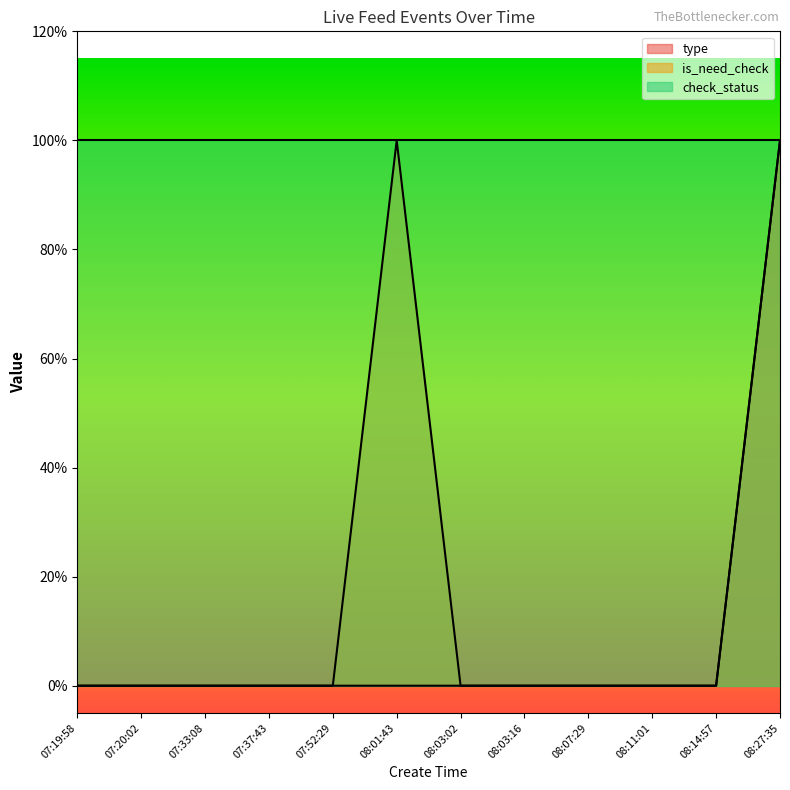

Does the chart display data point markers on the line(s)?

No